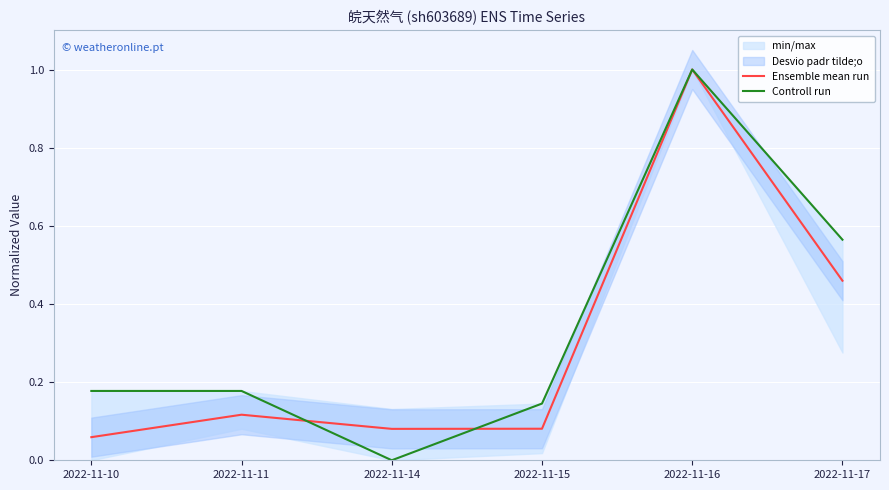

How many times do Ensemble mean run and Controll run cross each other?

2